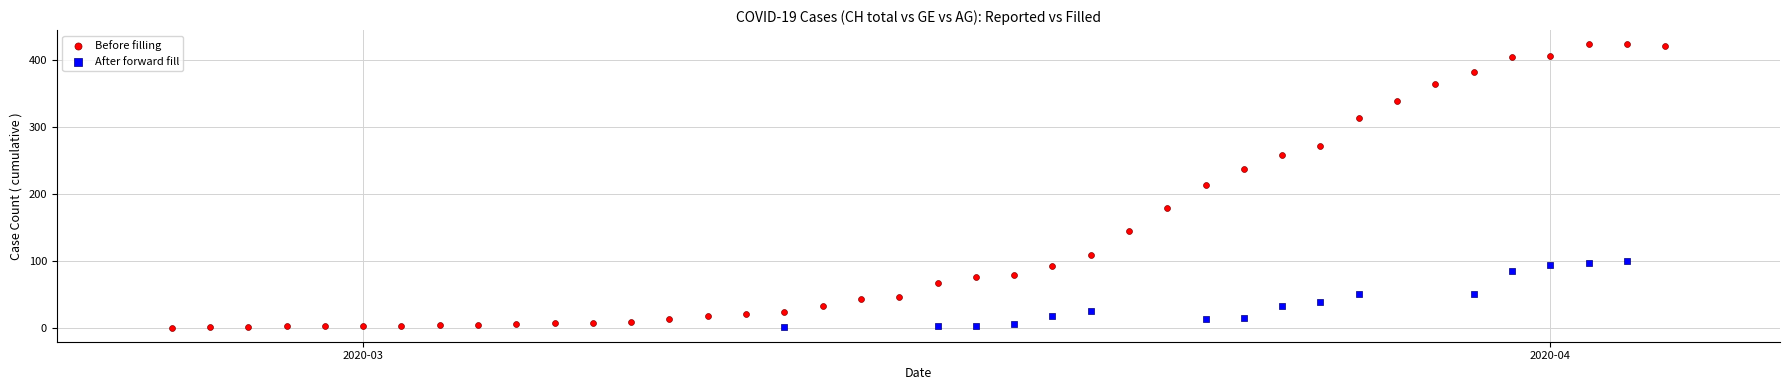

Which series has the widest spread of Y values?

Before filling